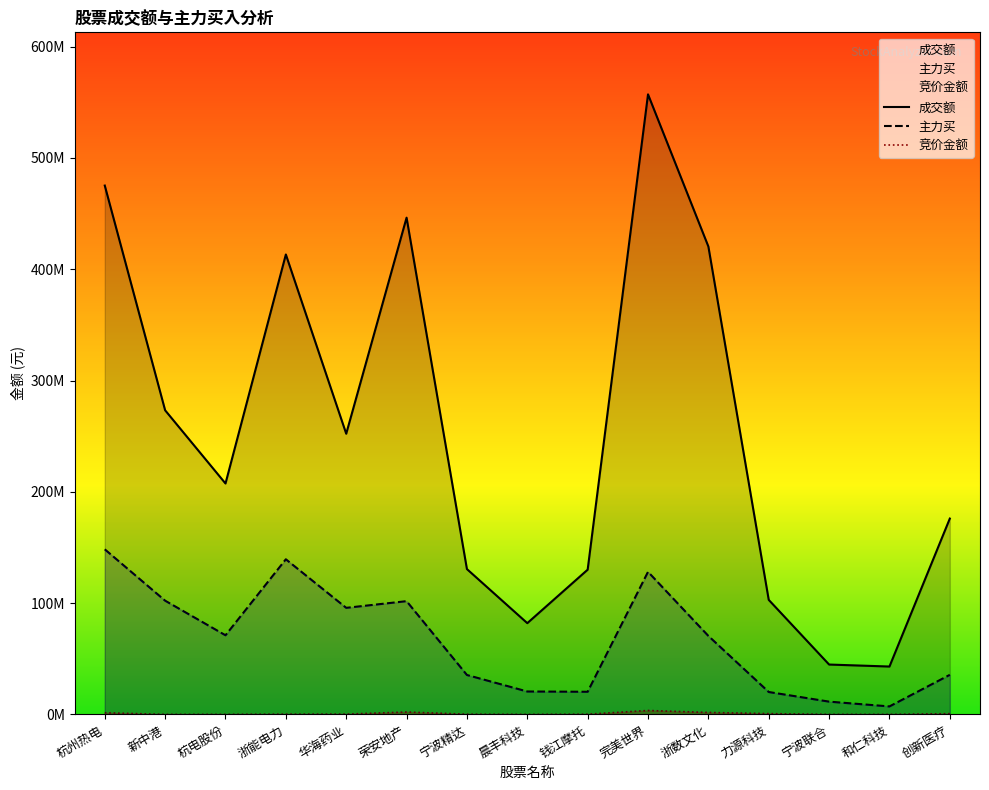

List the labels in order of 主力买 value, smallest first.

和仁科技, 宁波联合, 力源科技, 钱江摩托, 晨丰科技, 宁波精达, 创新医疗, 浙数文化, 杭电股份, 华海药业, 荣安地产, 新中港, 完美世界, 浙能电力, 杭州热电